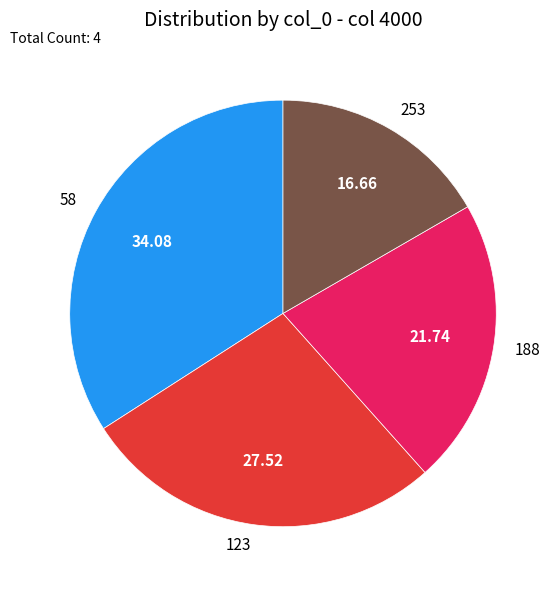

Which category has the smallest portion of the pie?

253